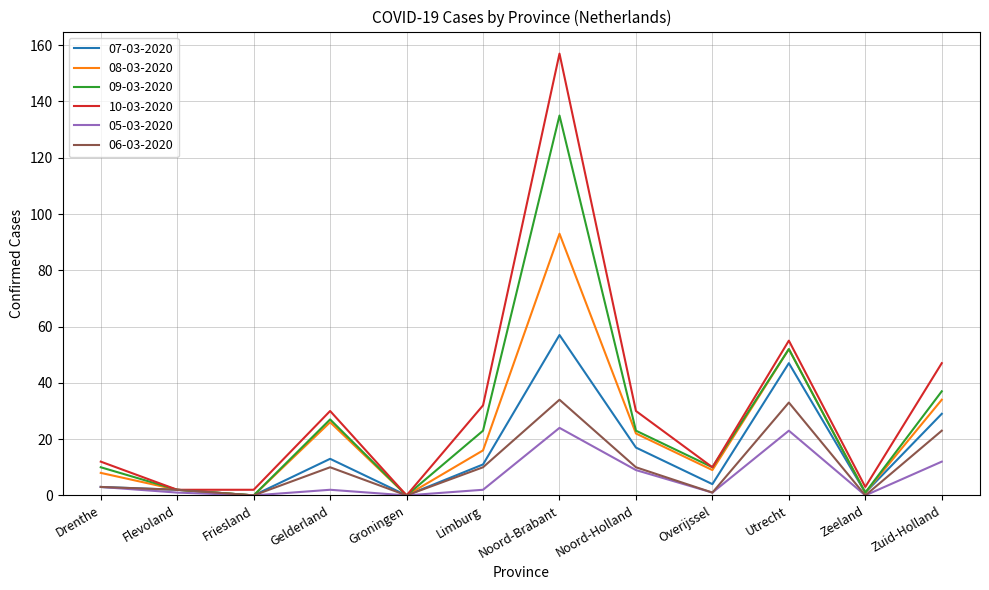

At how many categories does at least one series exceed 76?

1